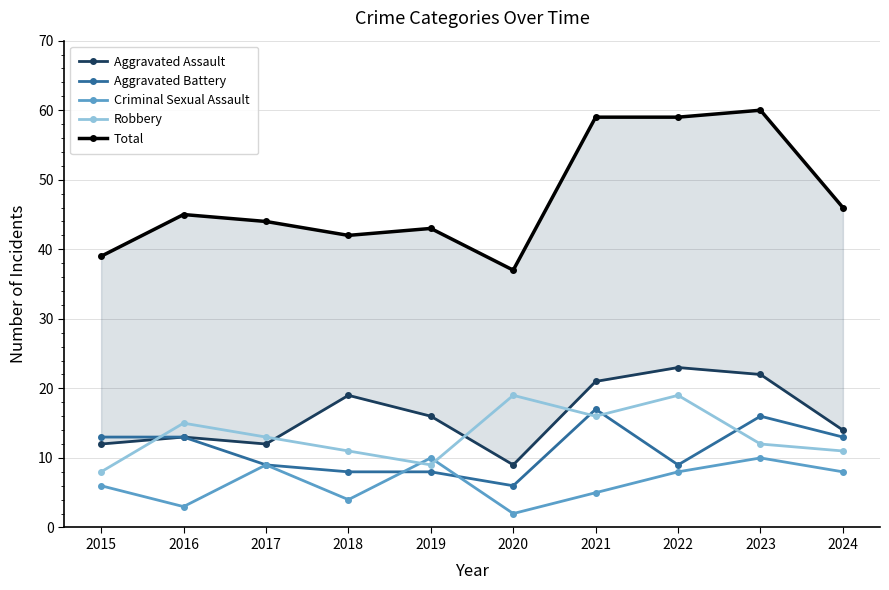

Where does the Total series first go above 45?

2021